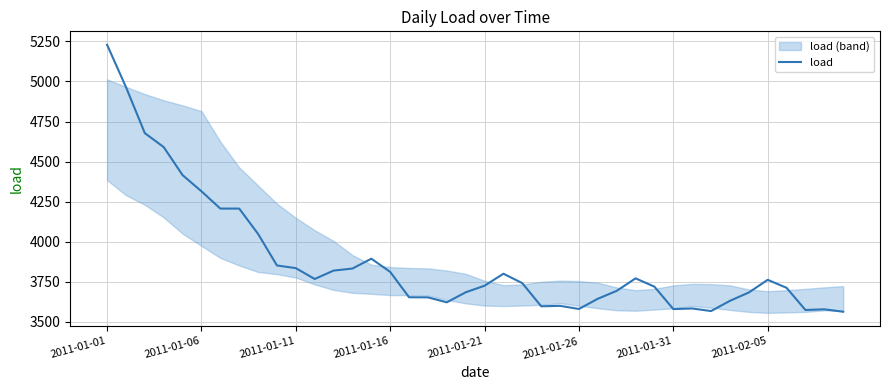

Which category has the highest value in the load series?

2011-01-01